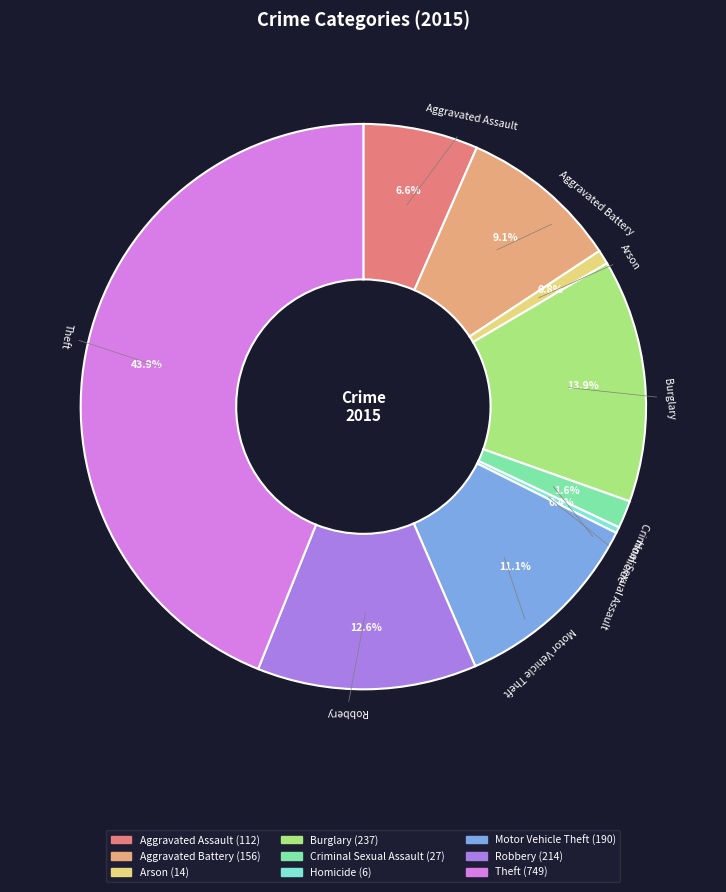

How many segments does this pie chart have?

9